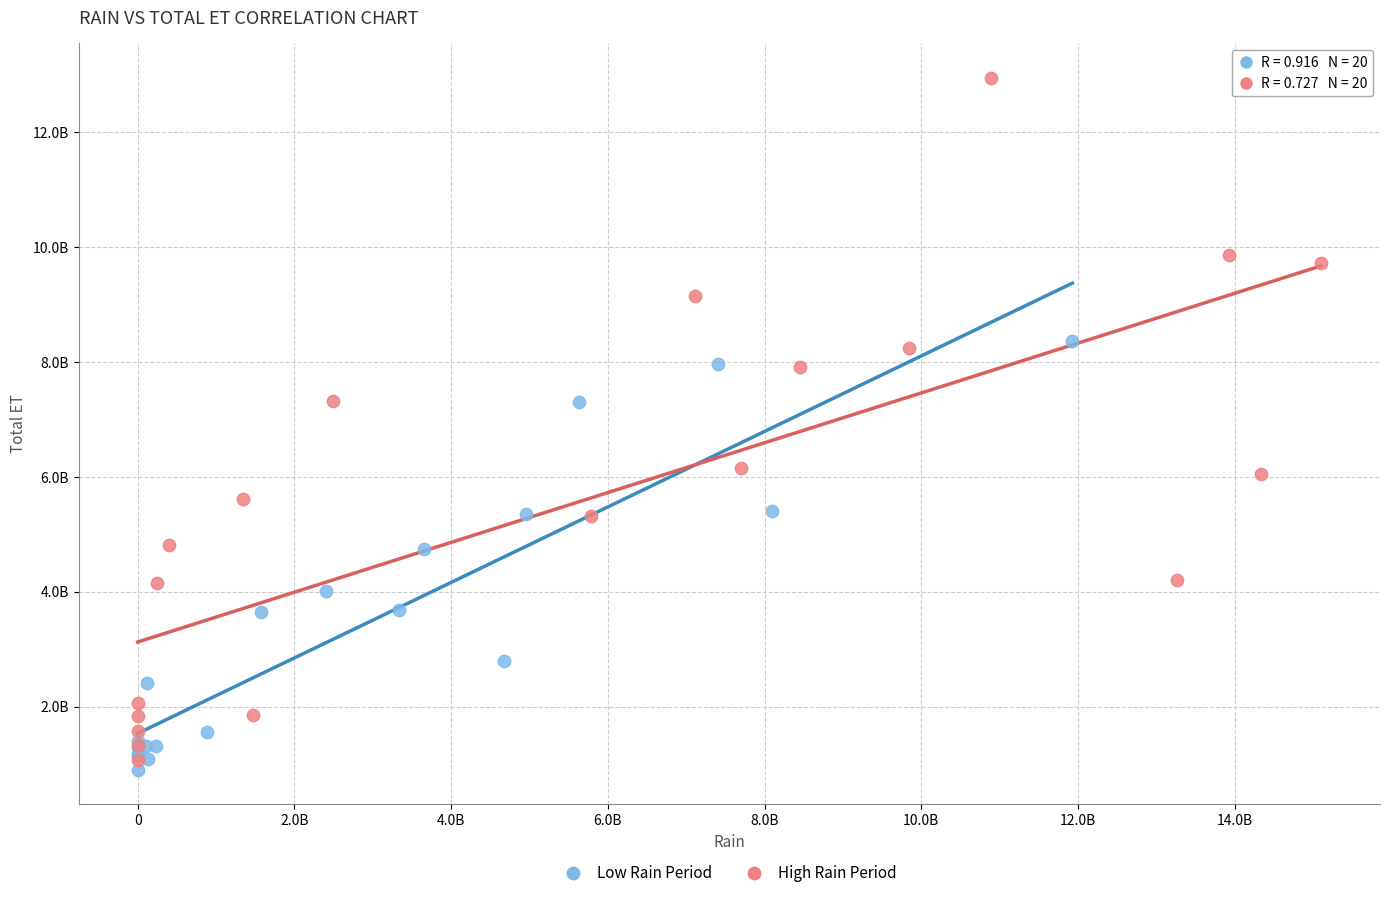

What are all the series names shown in the legend?

Low Rain Period, High Rain Period